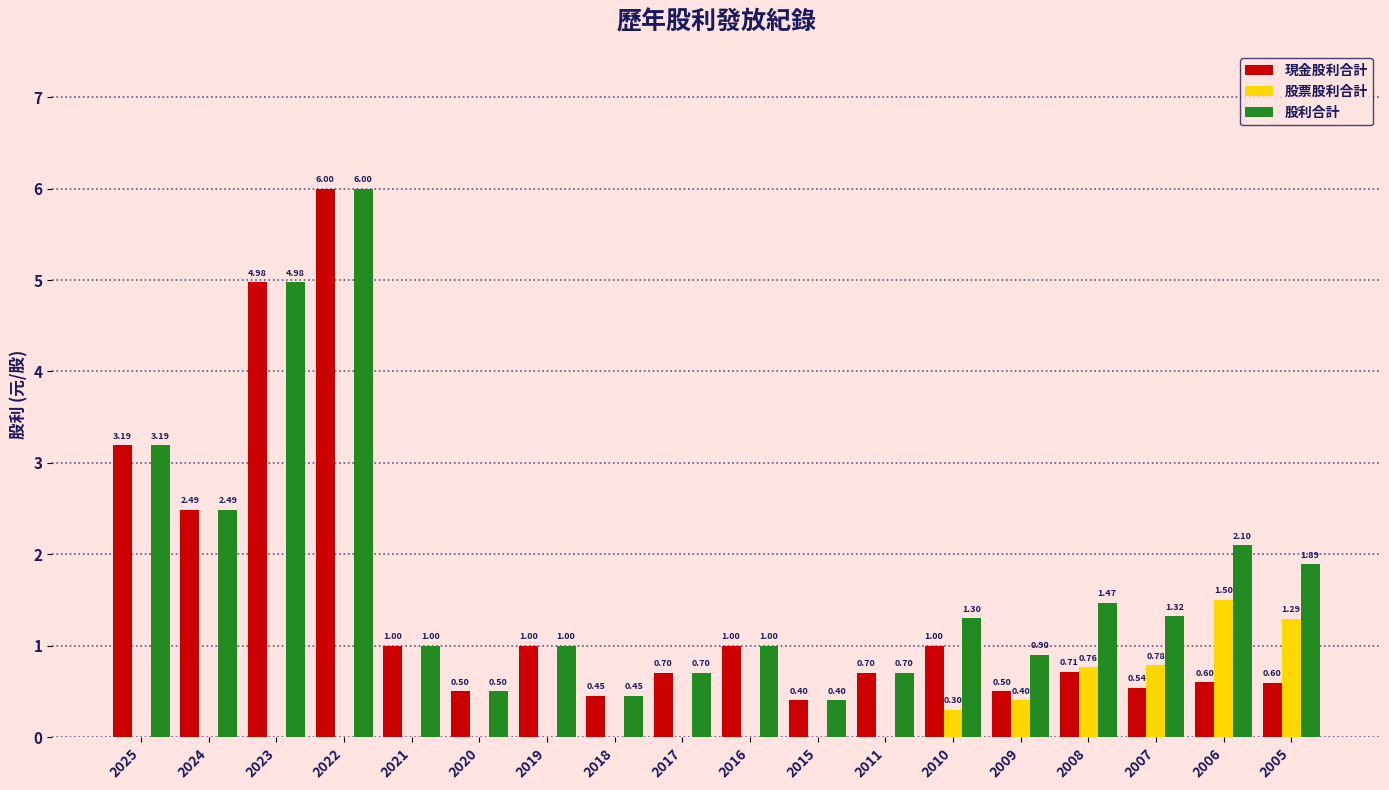

What is the total value across all series at 2016?

2.0